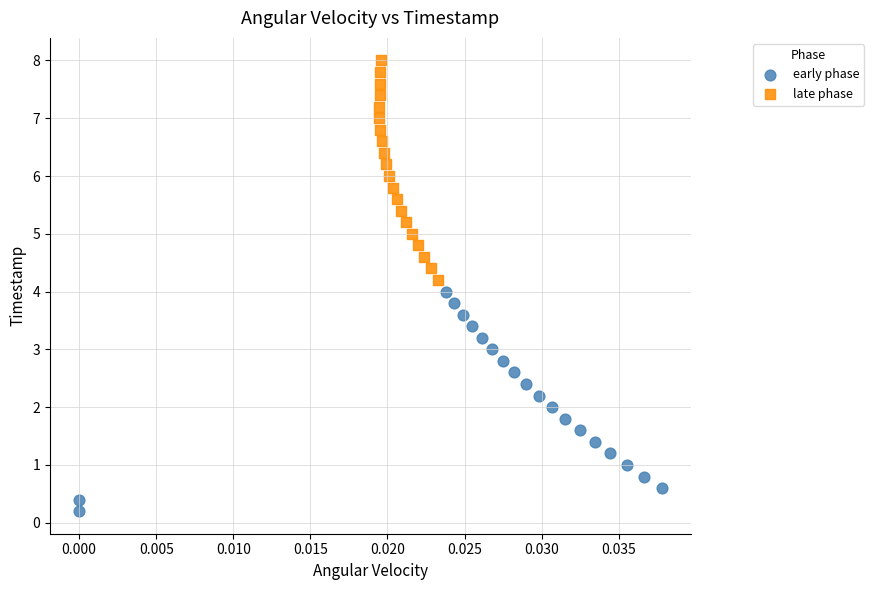

Which series contains the lowest Y value?

early phase